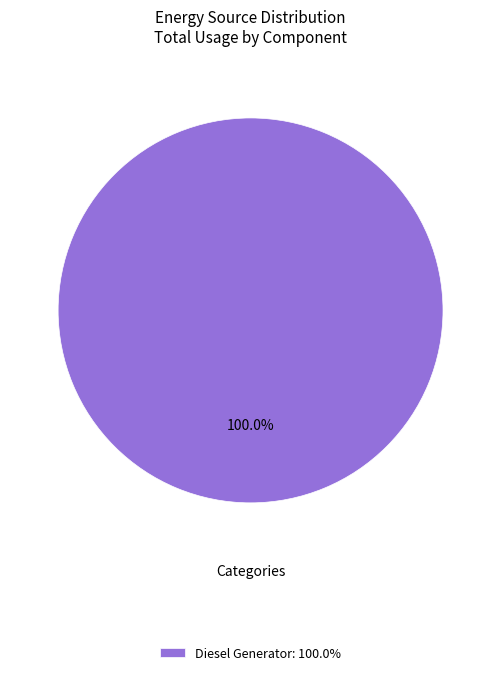

Rank the categories by value from highest to lowest.

Diesel Generator: 100.0%